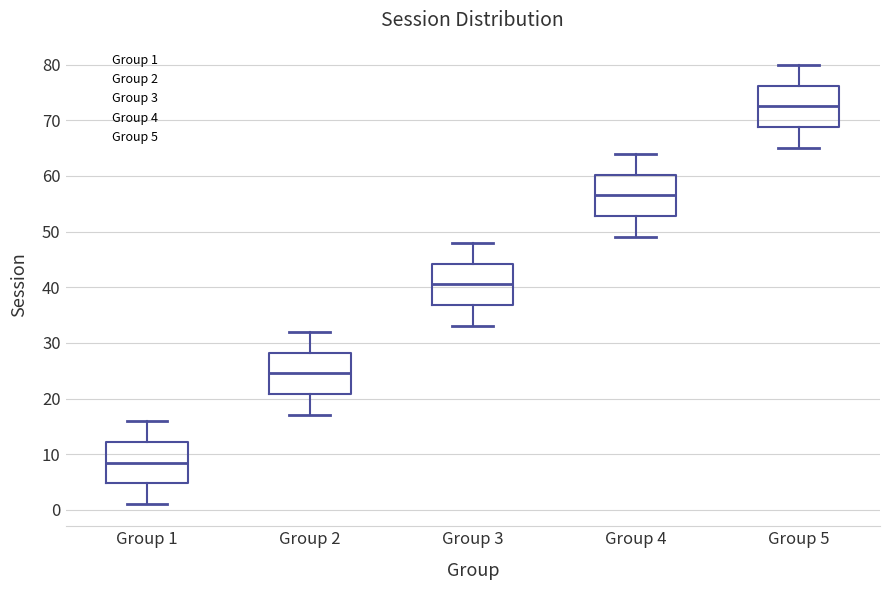

Reading left to right, transcribe this box plot: for each box, give where its median line is, the range the box spans, and where its two whiskers end, as read against the y-axis. The values are not printed on the chart, so give them approximately, as read against the axis.

Group 1: median 9, box 5 to 12, whiskers 1 to 16
Group 2: median 25, box 21 to 28, whiskers 17 to 32
Group 3: median 41, box 37 to 44, whiskers 33 to 48
Group 4: median 57, box 53 to 60, whiskers 49 to 64
Group 5: median 73, box 69 to 76, whiskers 65 to 80